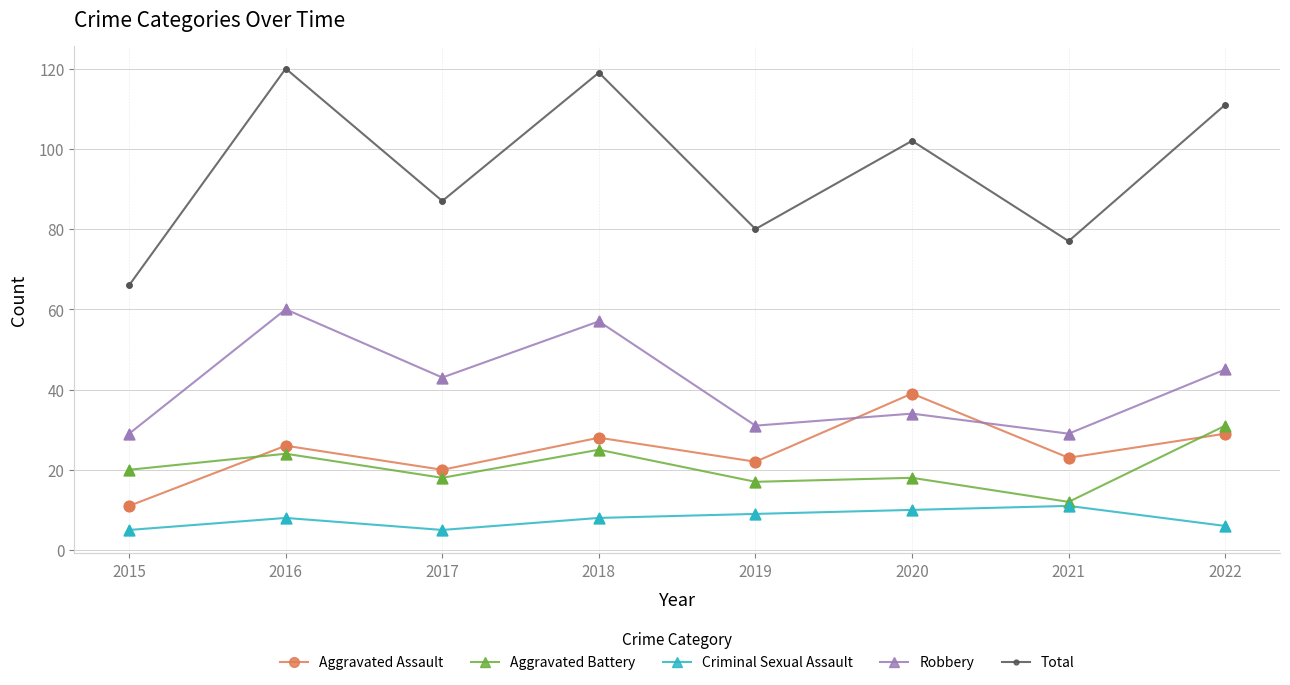

What is the total value across all series at 2021?

152